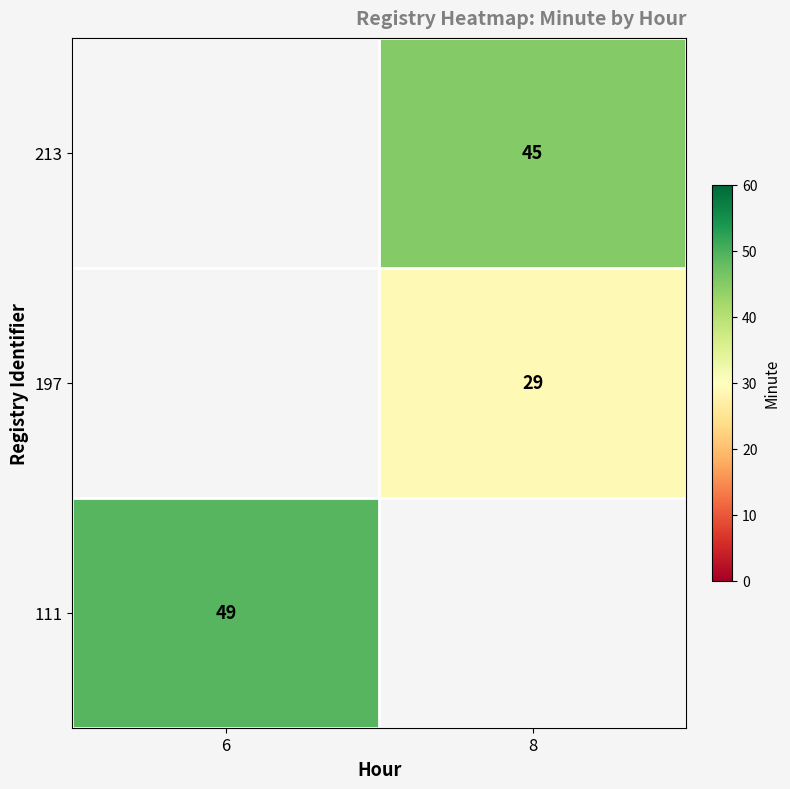

Is it true that 111 equals 30.8 at 6?

False